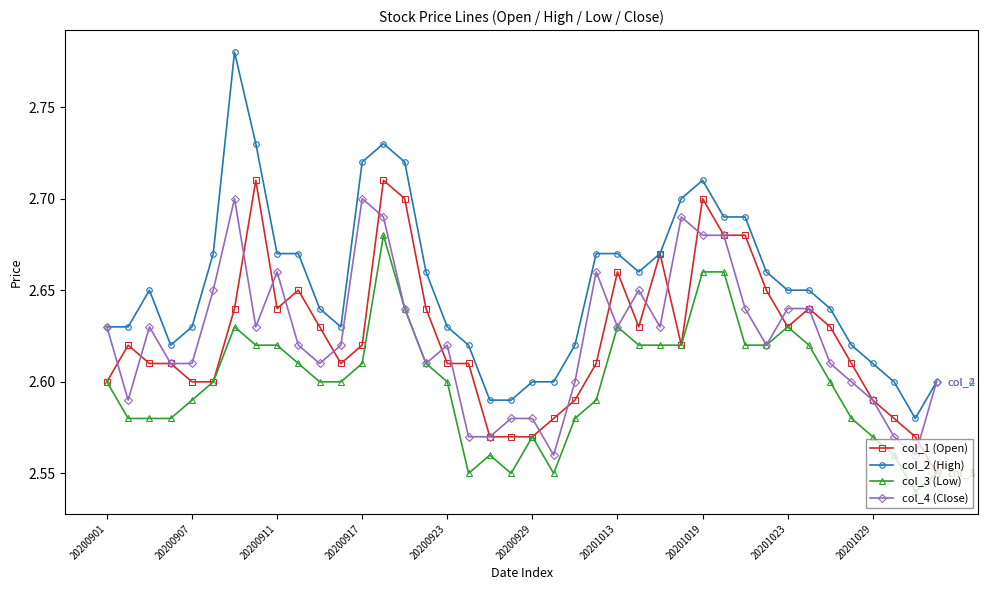

List the series in order of their peak value, lowest first.

col_3 (Low), col_4 (Close), col_1 (Open), col_2 (High)